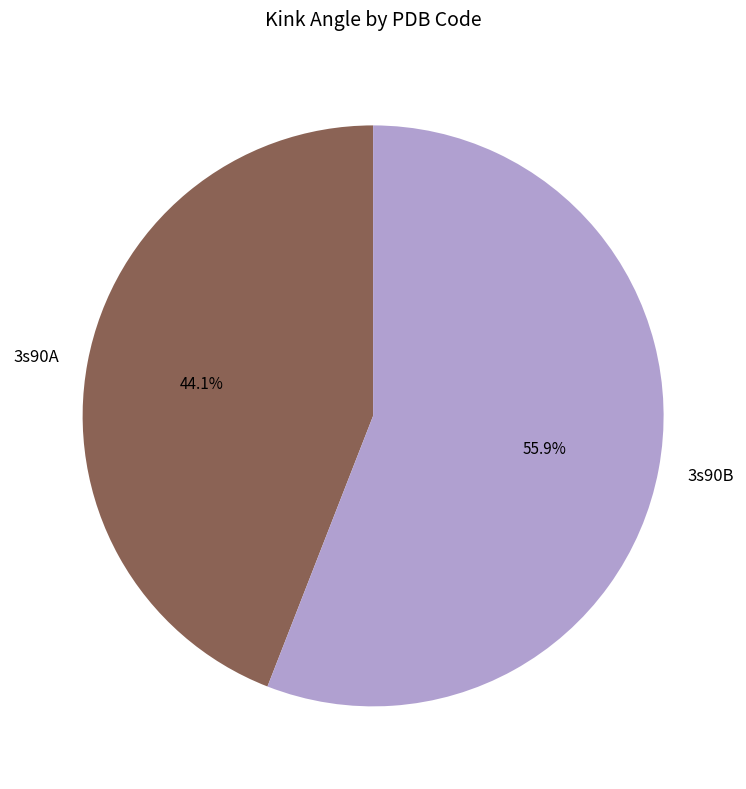

To the nearest percent, what is the difference between the 3s90A and 3s90B slice percentages?

12%